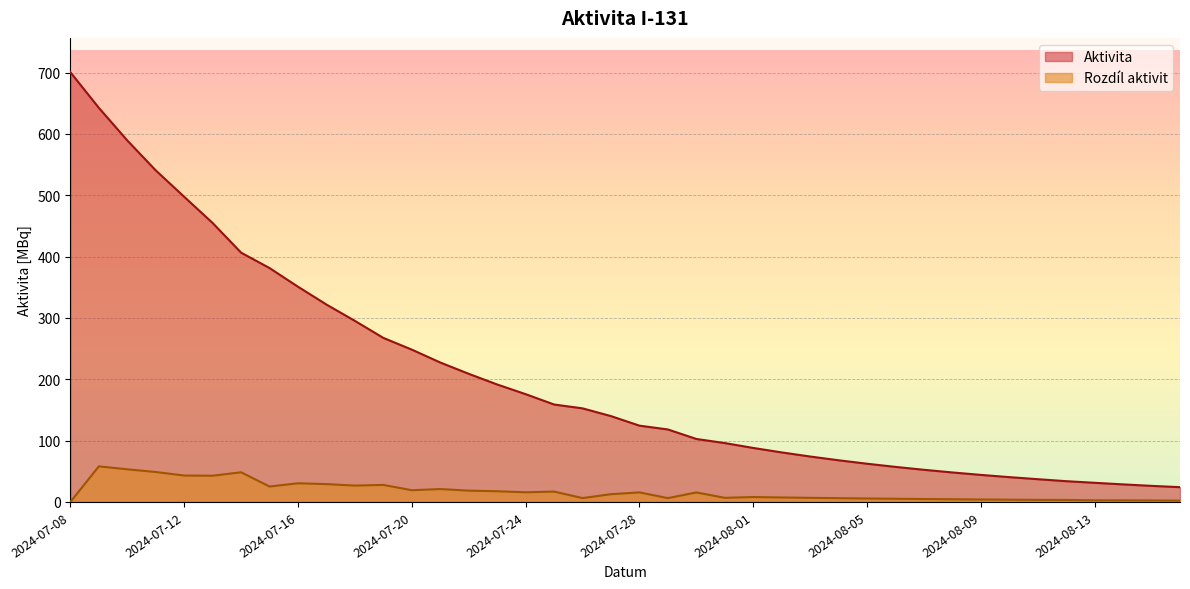

True or false: Rozdíl aktivit and Aktivita cross at least once.

False